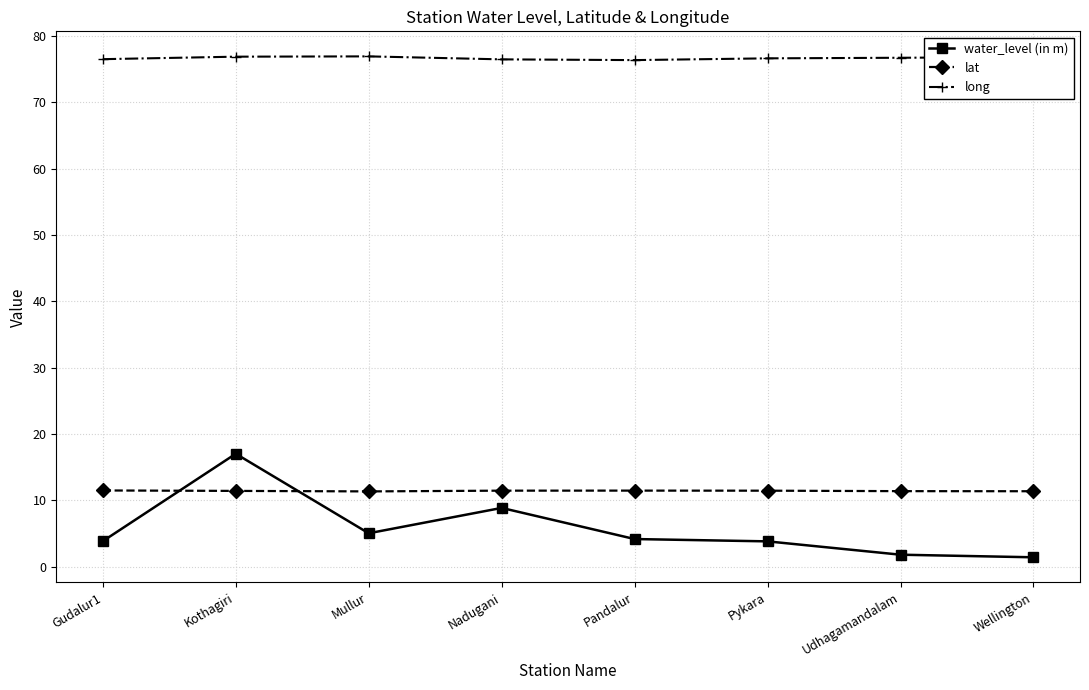

Where is the first local maximum for water_level (in m)?

Kothagiri